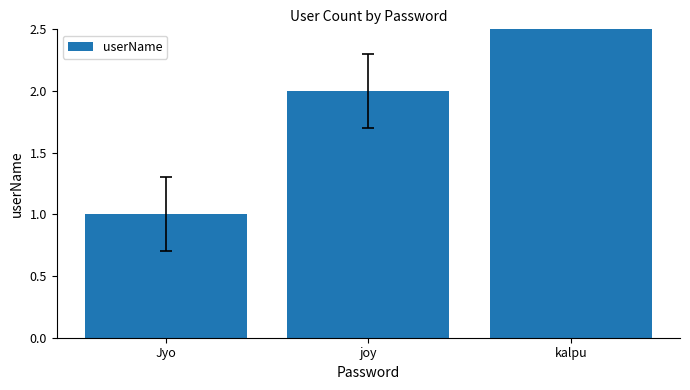

What position from the right is kalpu?

1